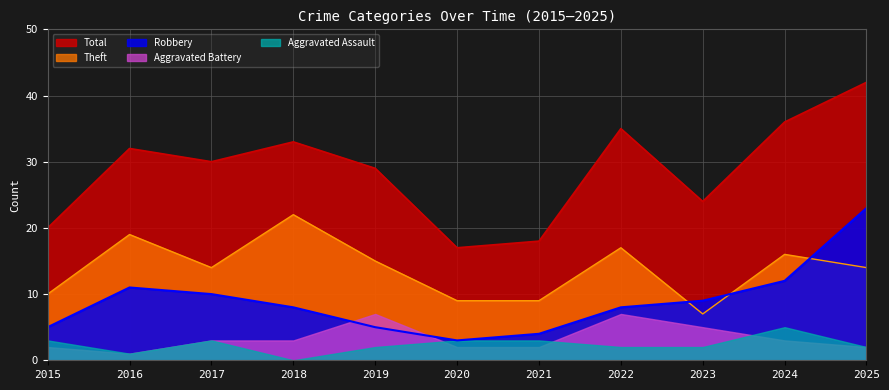

Is it true that Total equals 18 at 2021?

True